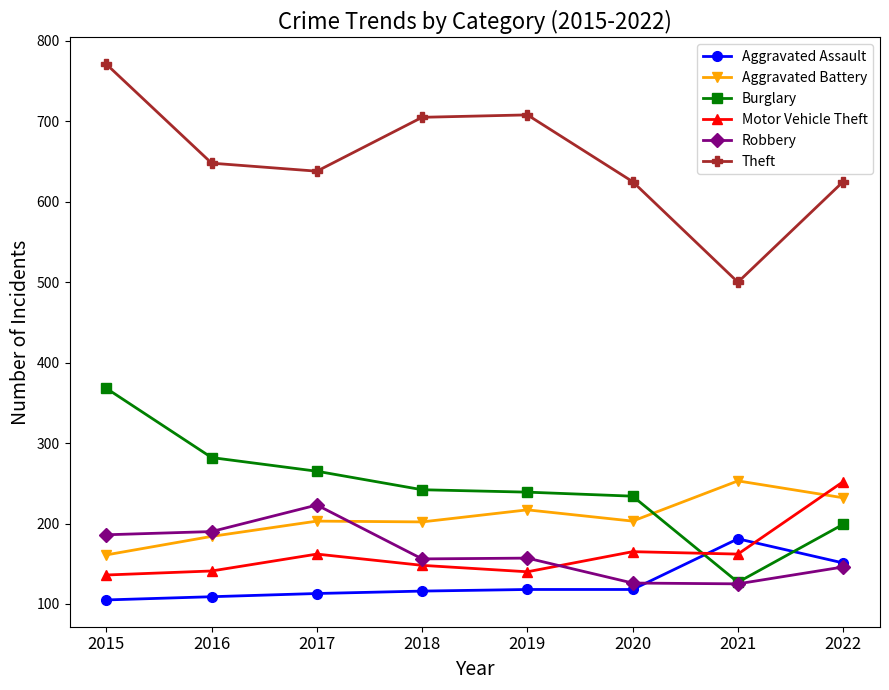

What is the sum of all Aggravated Assault values?

1011